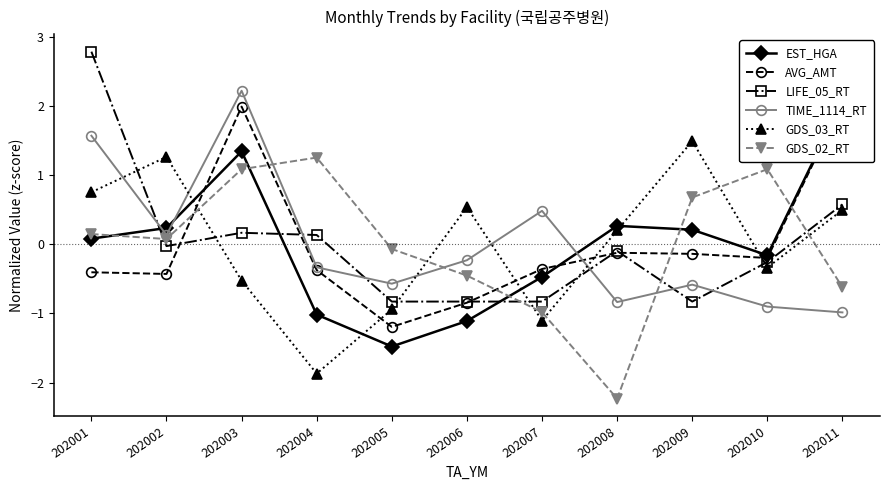

How many positive values does the AVG_AMT series have?

2